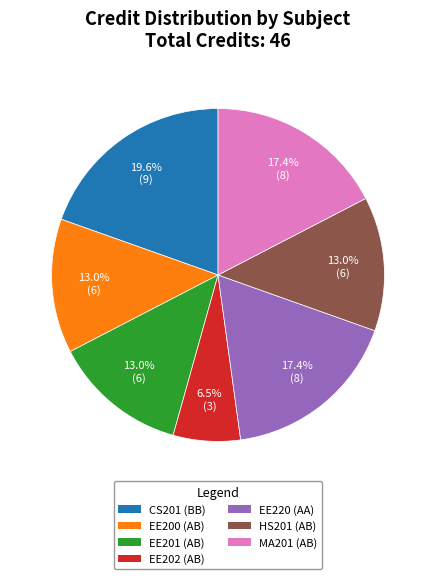

Does any single category account for the majority?

No